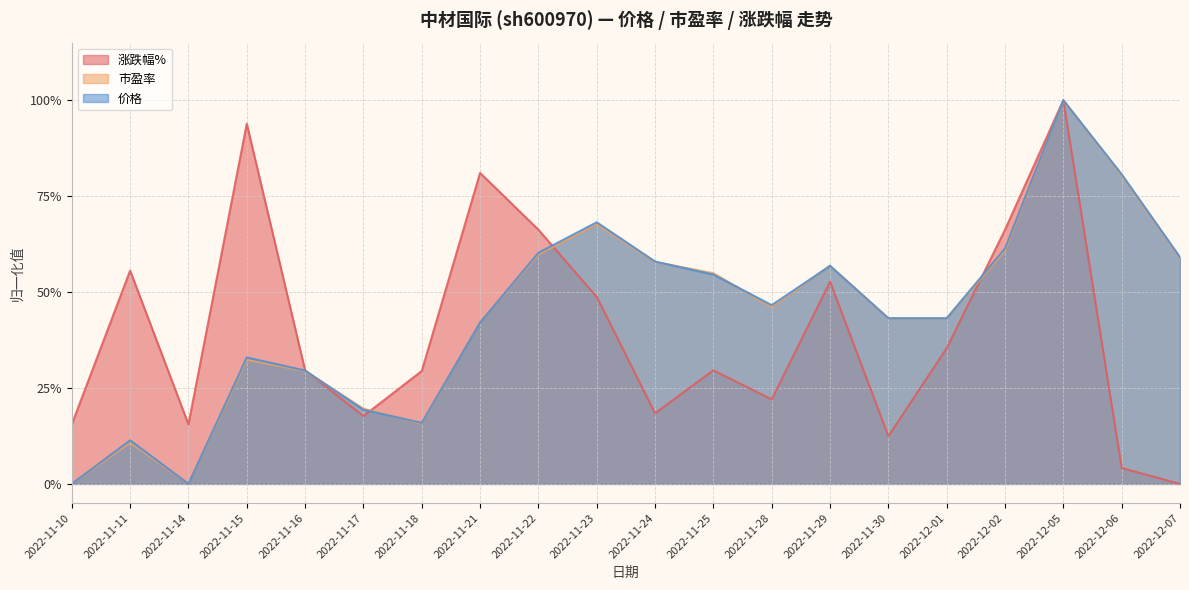

Rank the series at 2022-11-18 from highest to lowest value.

涨跌幅%, 价格, 市盈率